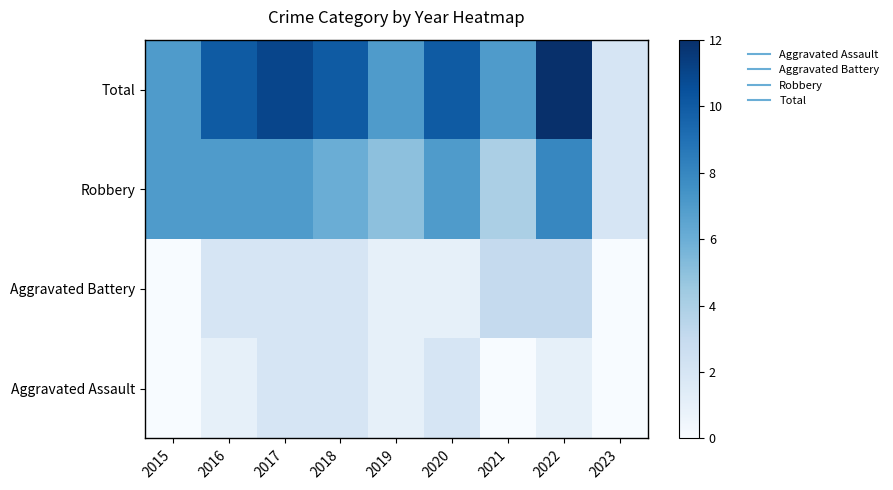

What is the difference between the highest and lowest values at 2018?

8